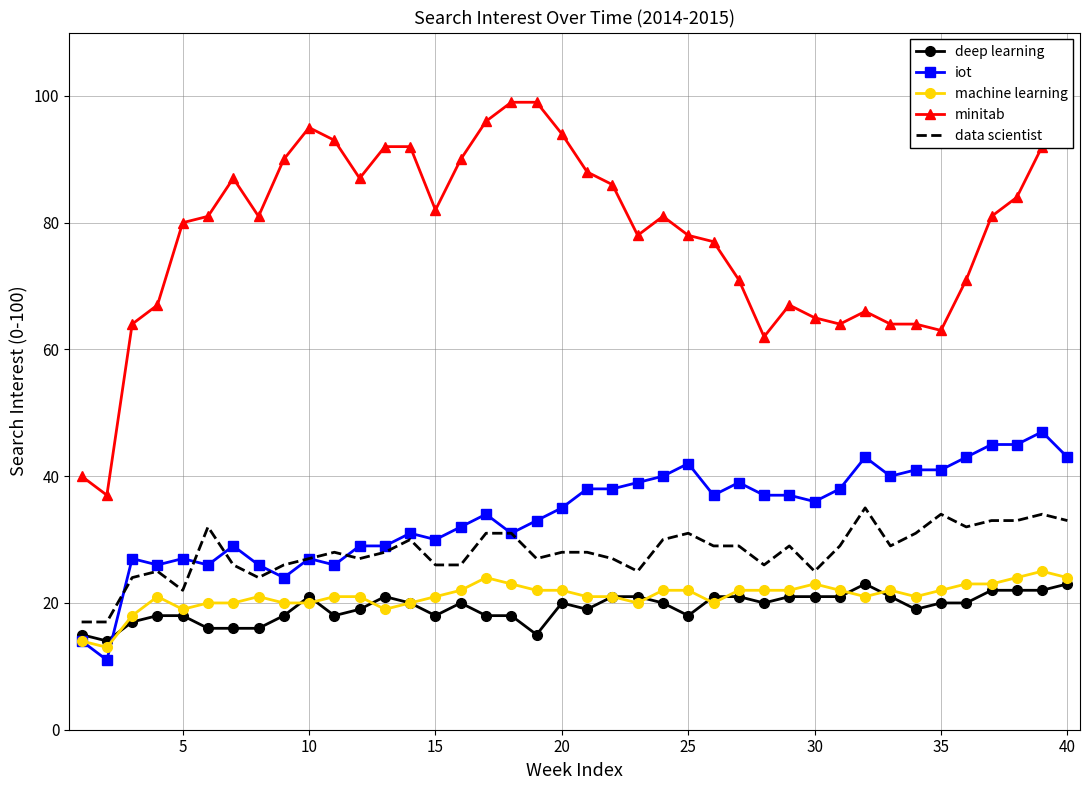

Which series has the largest range (max minus min)?

minitab